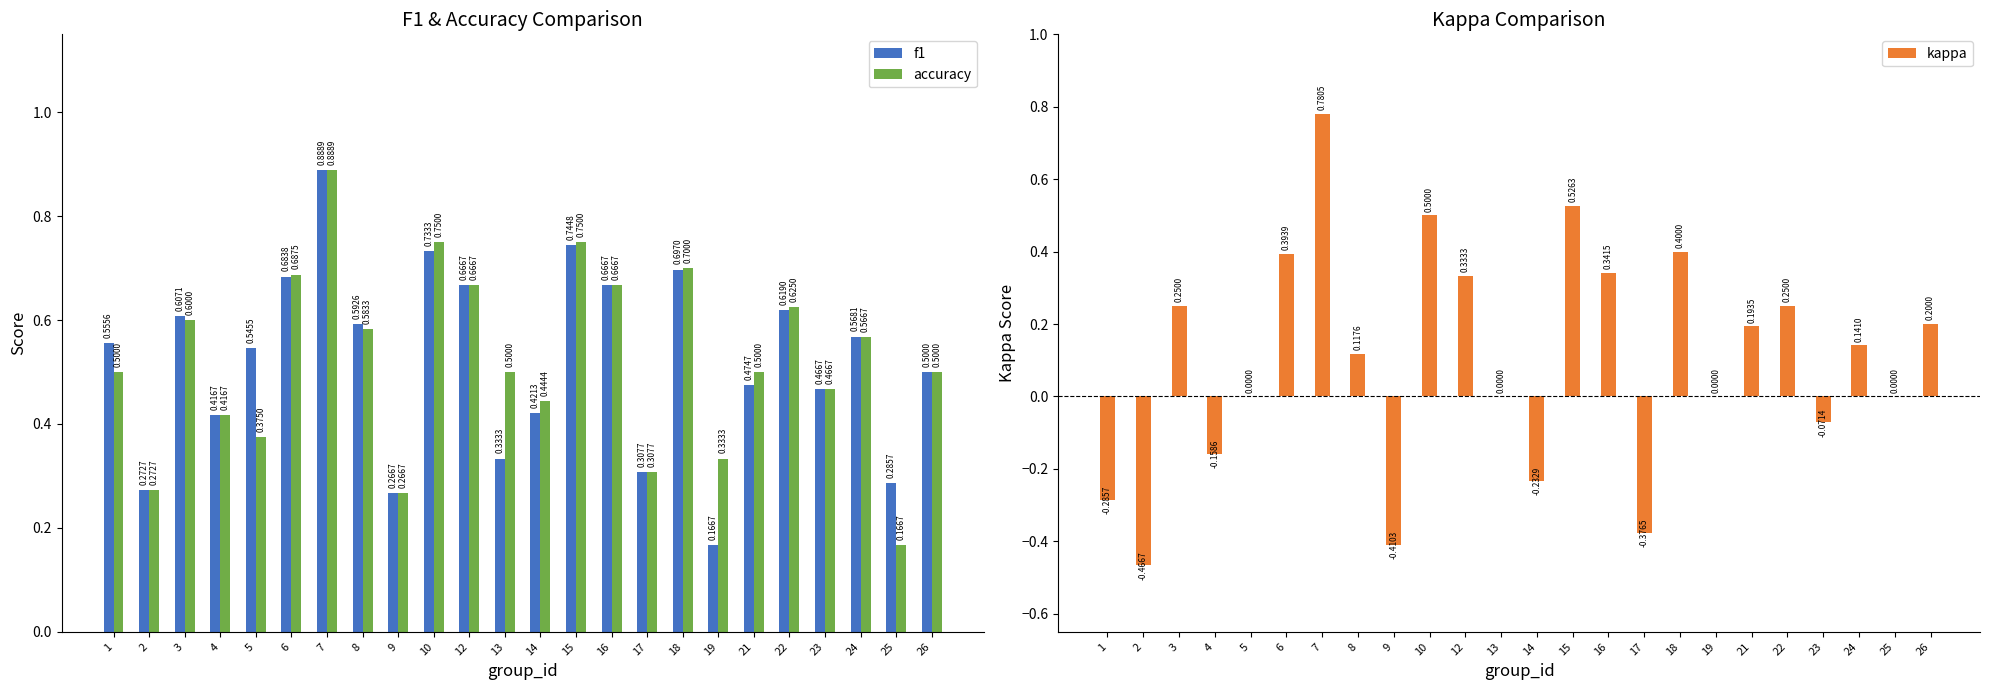

How many bars are there in total?

72